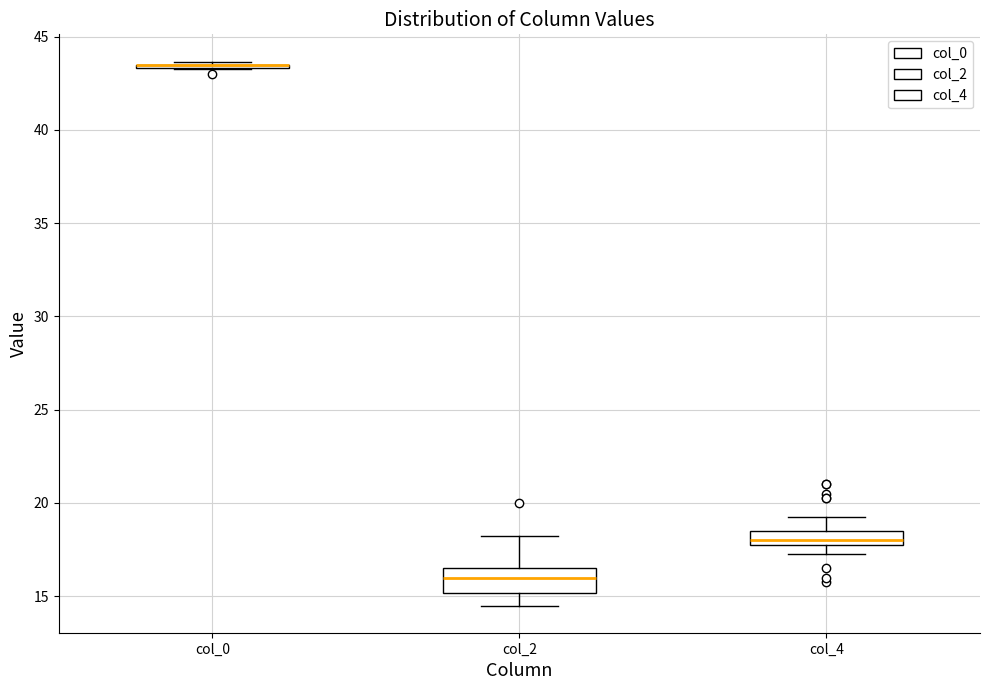

Reading left to right, read every box against the y-axis: the position of its median line, the range the box covers, and the ends of its whiskers. The values are not printed on the chart, so give them approximately, as read against the axis.

col_0: box collapsed to a line at 43.5, whiskers 43.5 to 43.5
col_2: median 16.0, box 15.0 to 16.5, whiskers 14.5 to 18.5
col_4: median 18.0 (just above the box's lower edge), box 18.0 to 18.5, whiskers 17.5 to 19.5